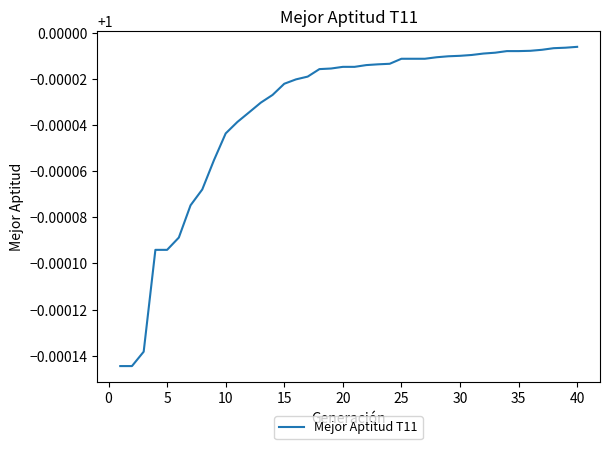

How many lines are shown in the chart?

1